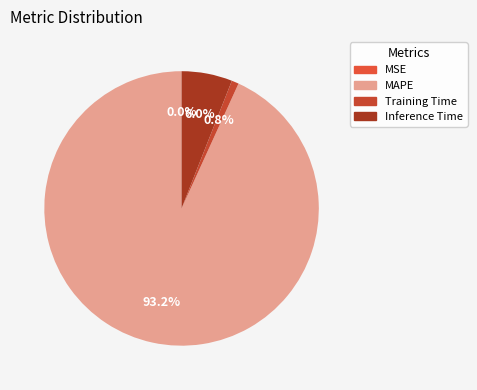

What is the change in value from MAPE to Training Time?

-15.9